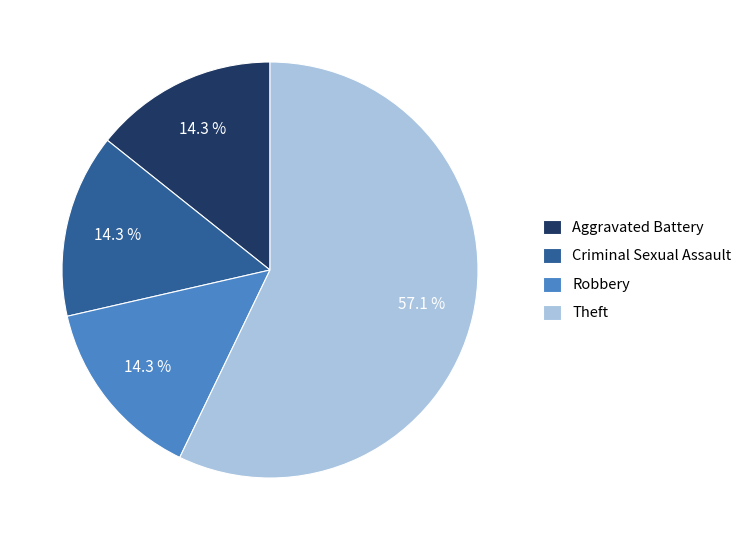

What is the largest slice in the pie chart?

Theft